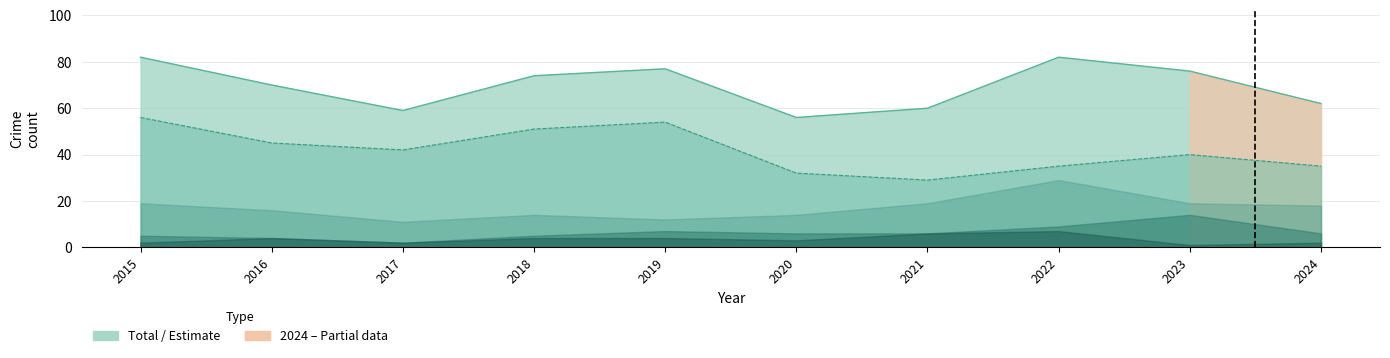

The value of Aggravated Battery at 2020 is 2. True or false?

False